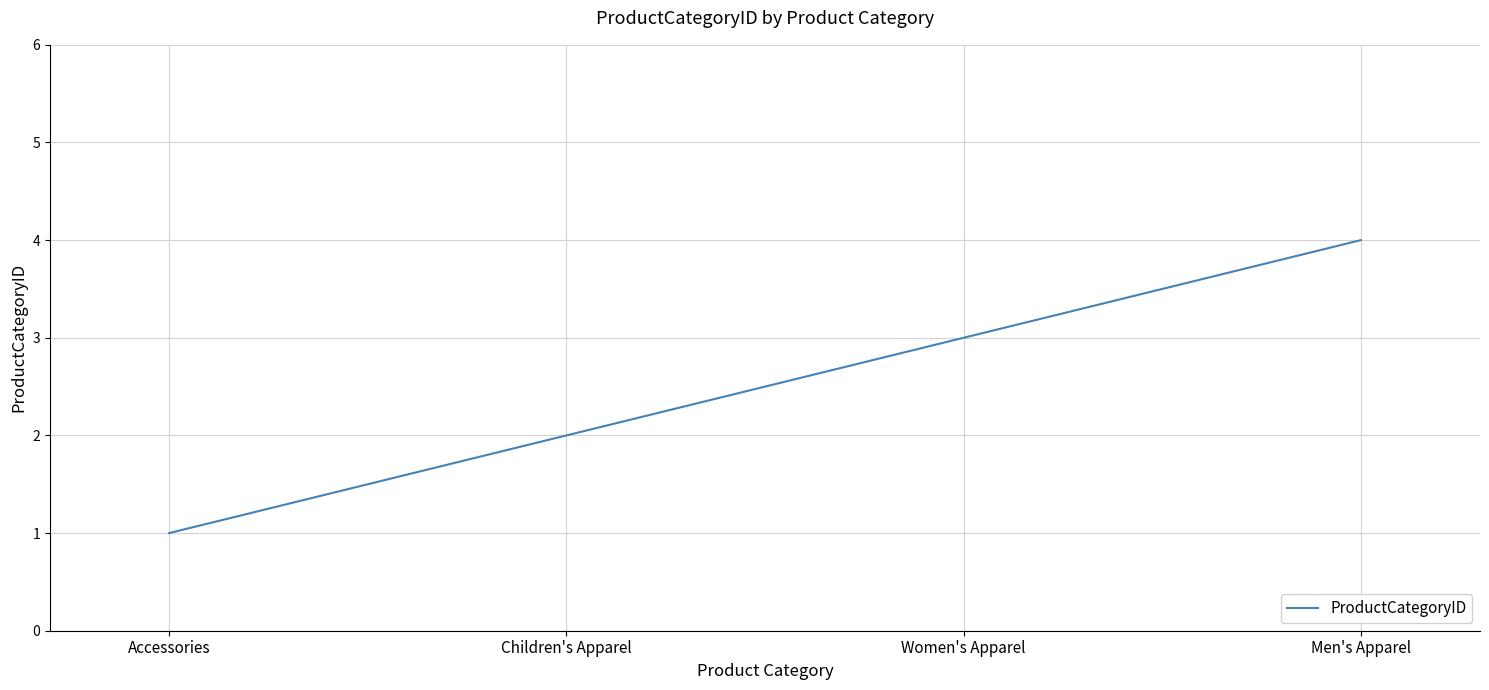

Which has a higher value, Men's Apparel or Children's Apparel?

Men's Apparel